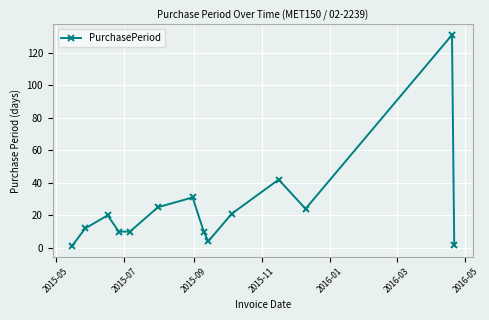

How many lines are shown in the chart?

1